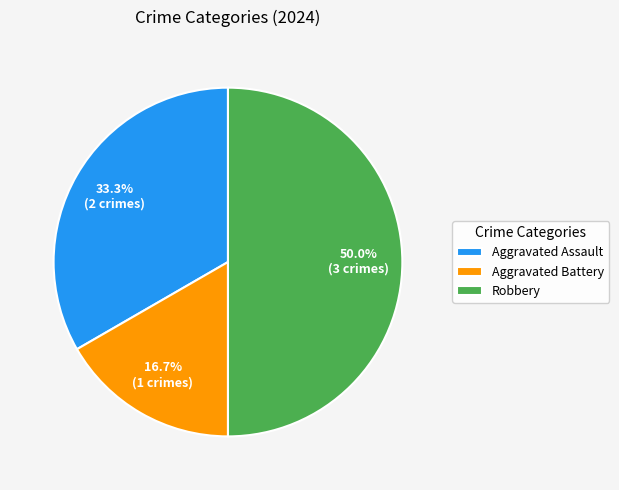

What percentage is the Aggravated Battery slice, to the nearest percent?

17%